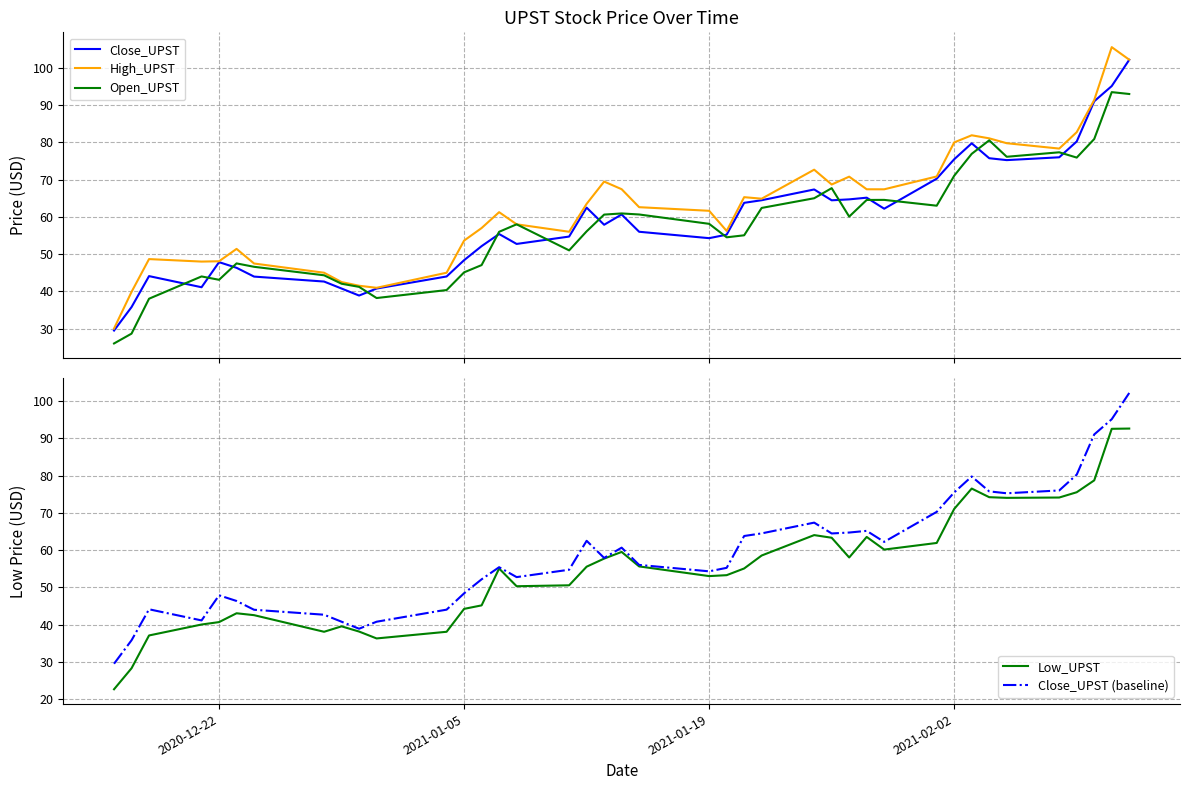

How many interior local valleys does the High_UPST series have?

8